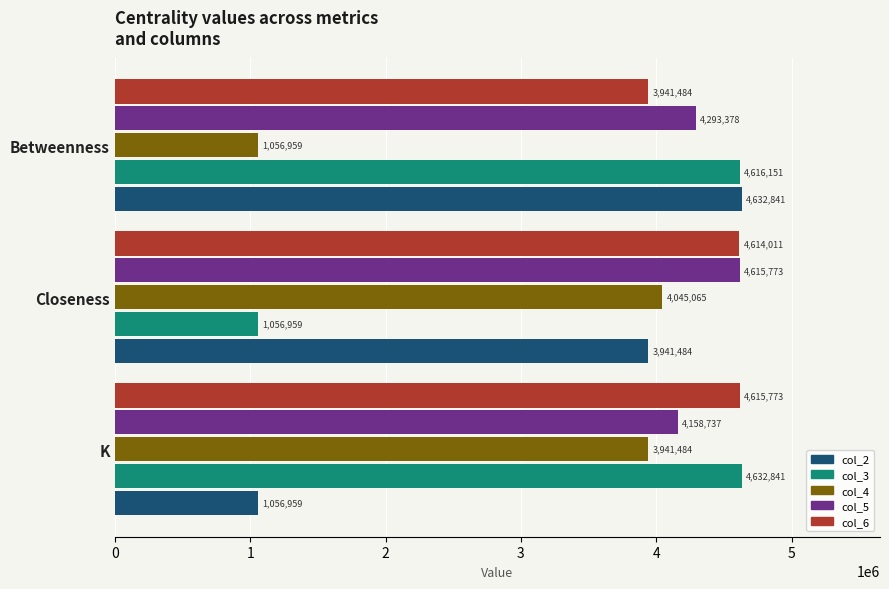

How many series are shown in this chart?

5